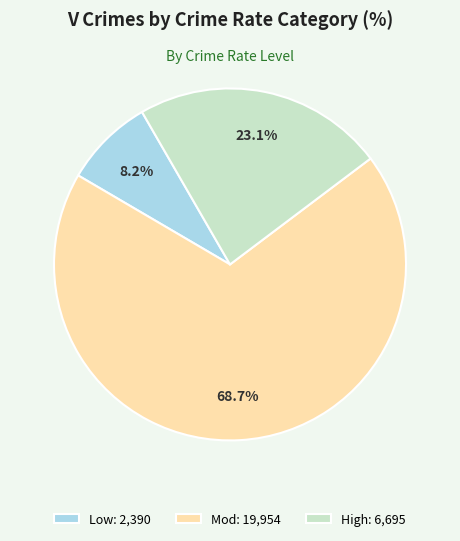

Does any single category account for the majority?

Yes